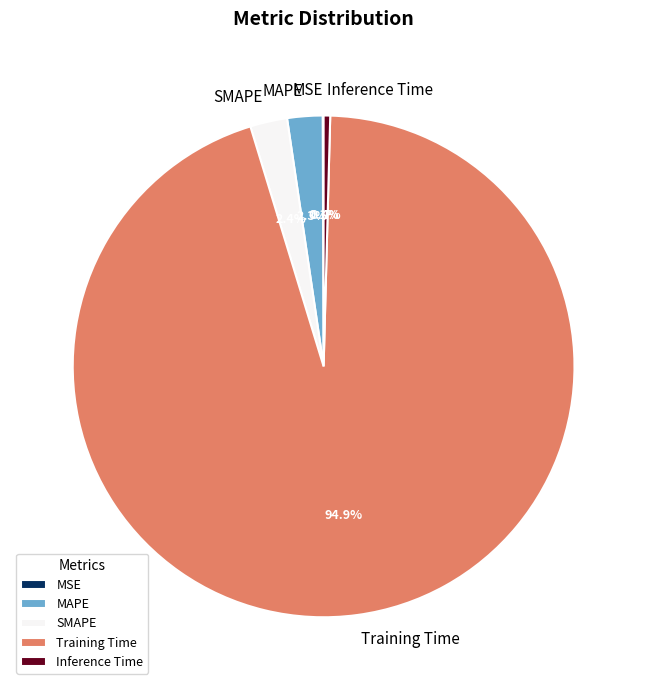

To the nearest percent, what is the difference between the SMAPE and Training Time slice percentages?

92%